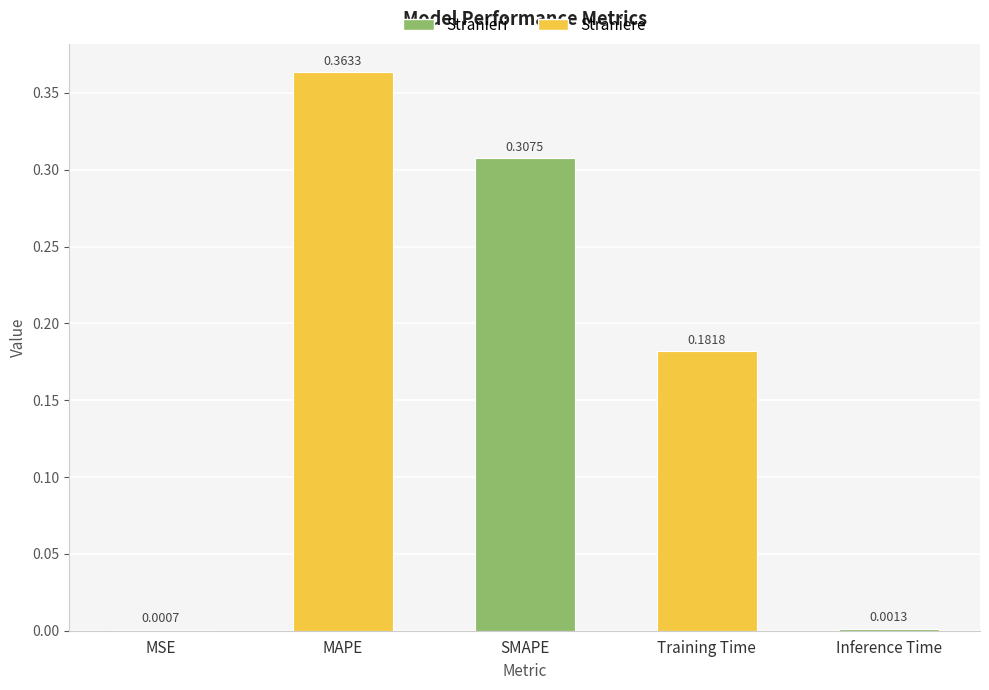

What is the sum of all values?

0.9